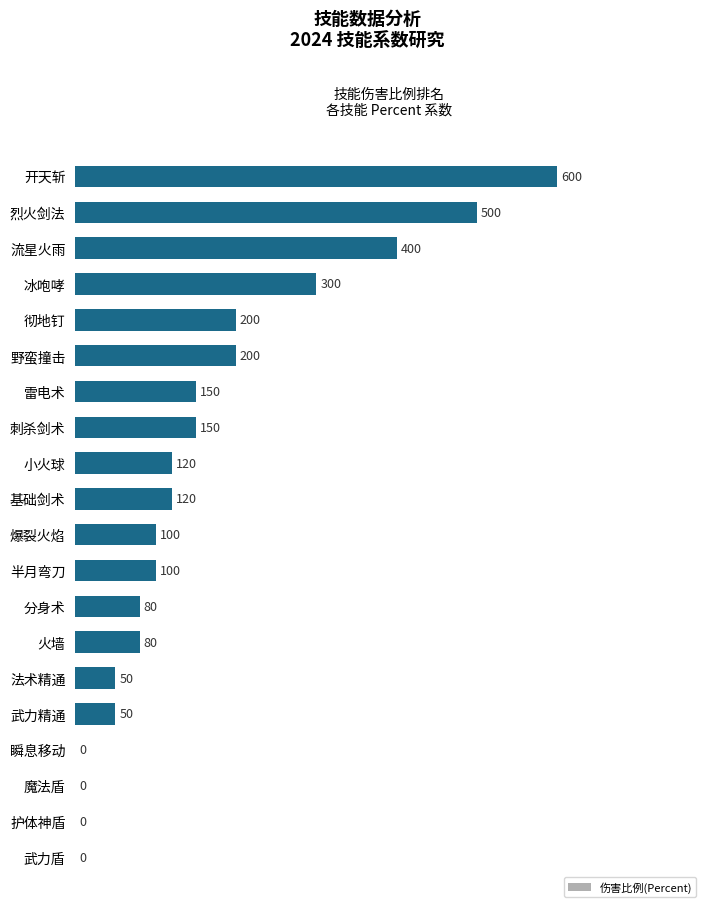

The chart shows a value of 400 at 流星火雨. True or false?

True